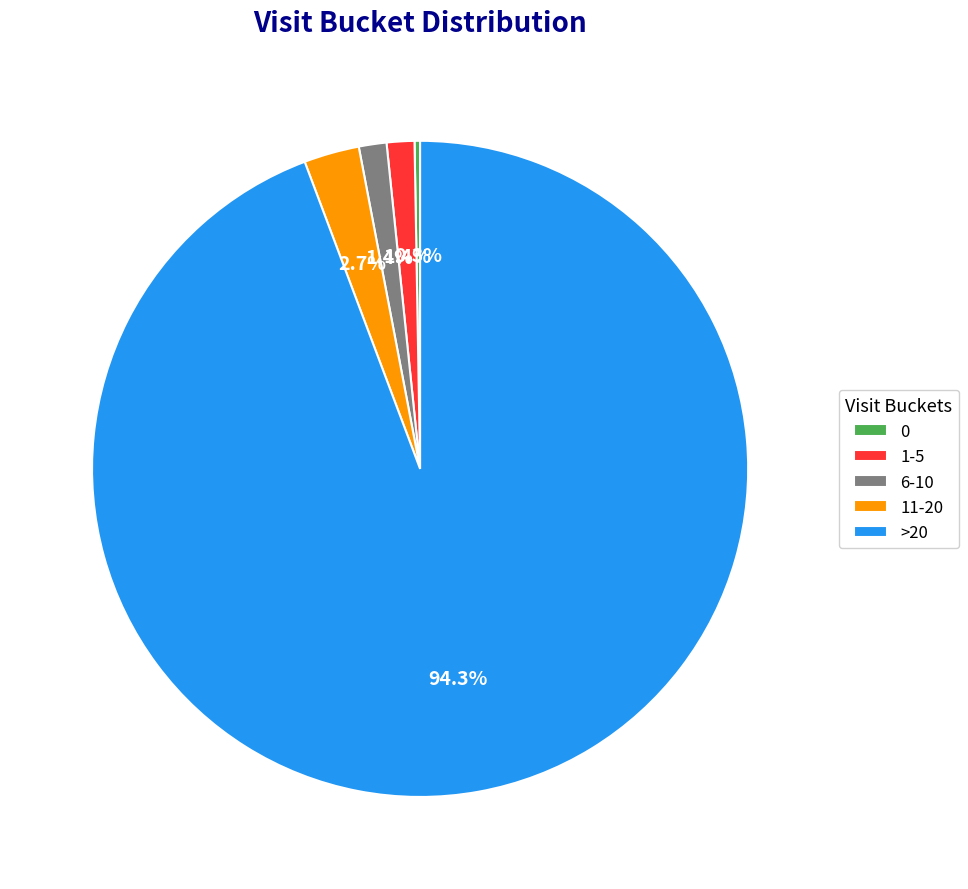

To the nearest percent, what is the difference between the largest and smallest slice percentages?

94%